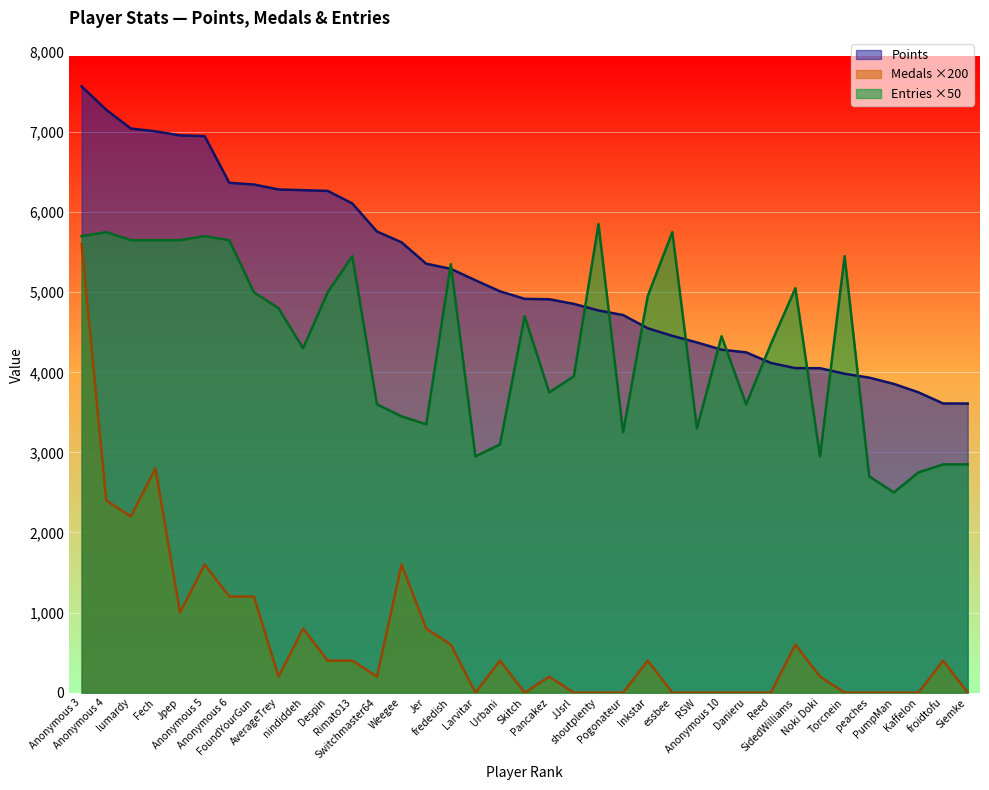

What is the difference between the second highest and second lowest values in the Points series?

3667